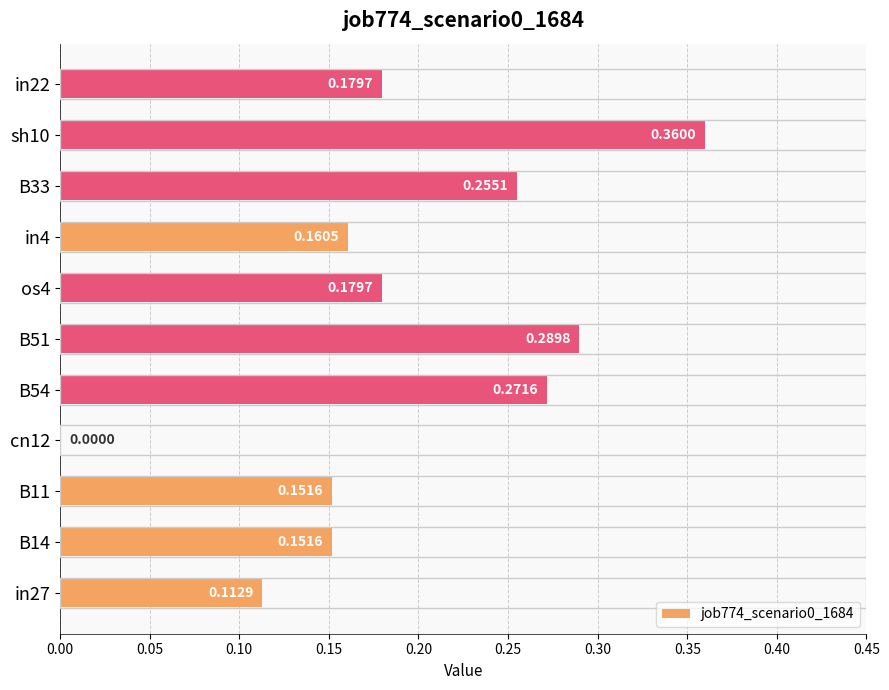

Are the bars horizontal?

Yes